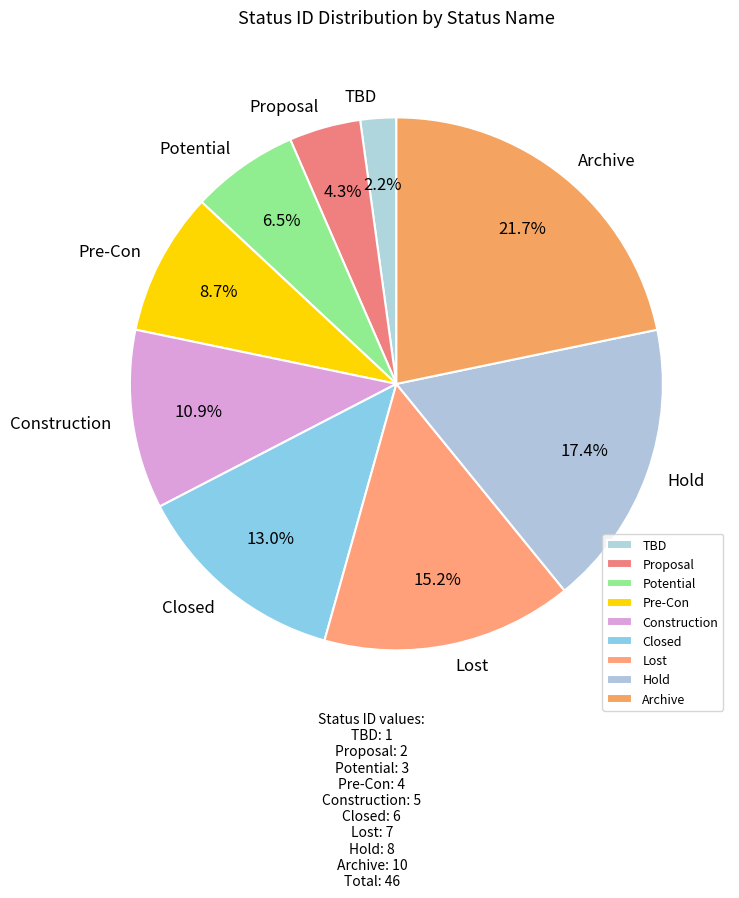

Which has a higher value, Pre-Con or Archive?

Archive